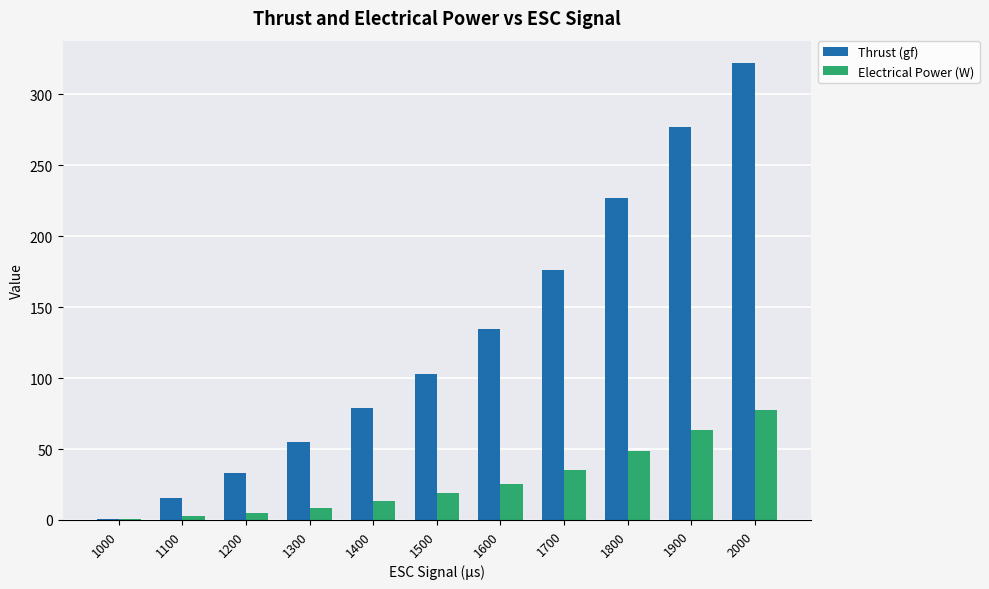

Is the value of Electrical Power (W) at 1600 greater than the value of Thrust (gf) at 1600?

No